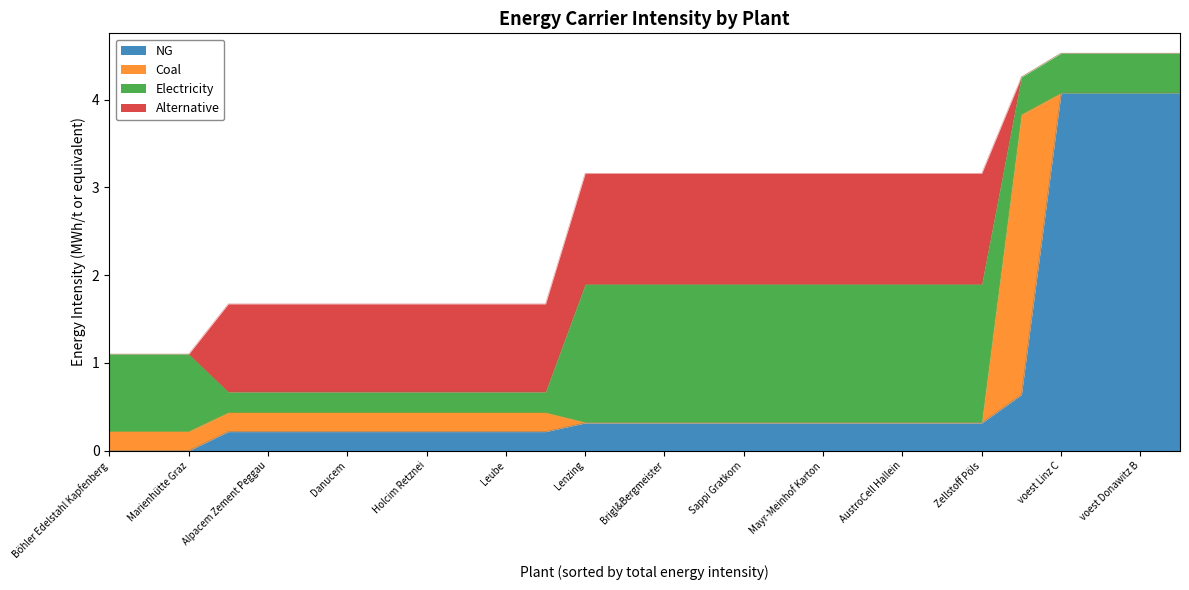

True or false: elec and alt intersect in this chart.

True